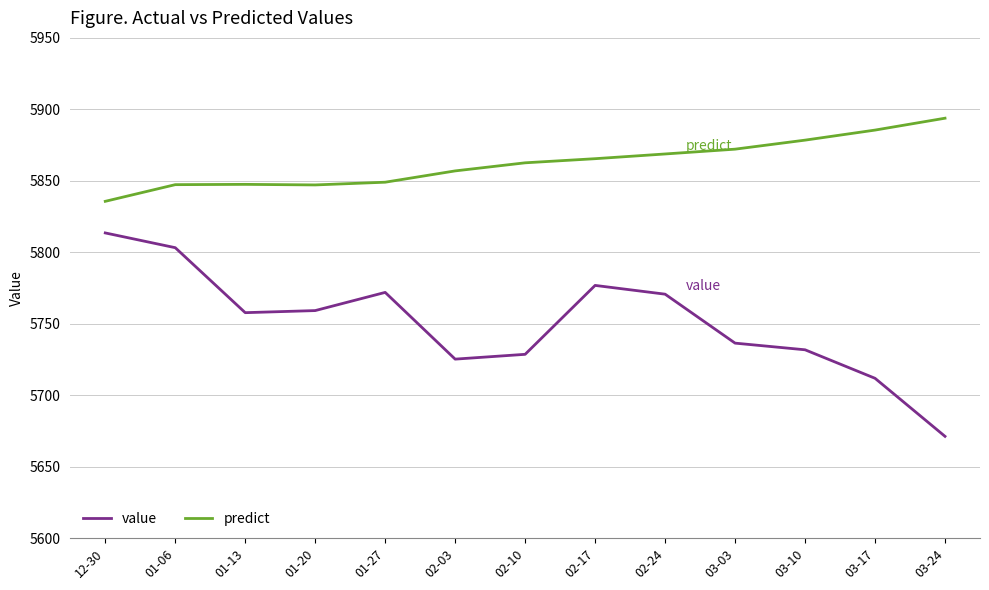

What is the difference between the second highest and minimum values in the value series?

132.0